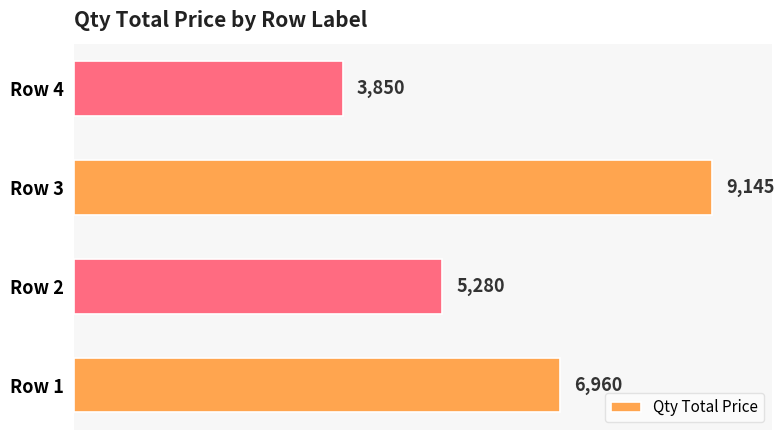

What is the sum of all values?

25235